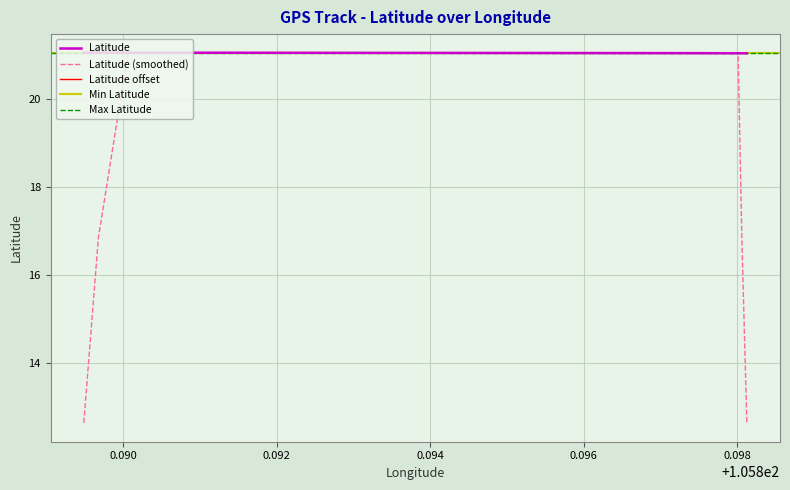

What is the label of the 5th point from the left?

0.096